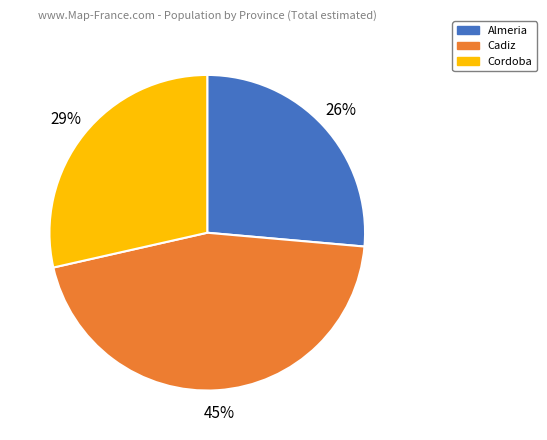

To the nearest percent, what is the difference between the largest and smallest slice percentages?

19%